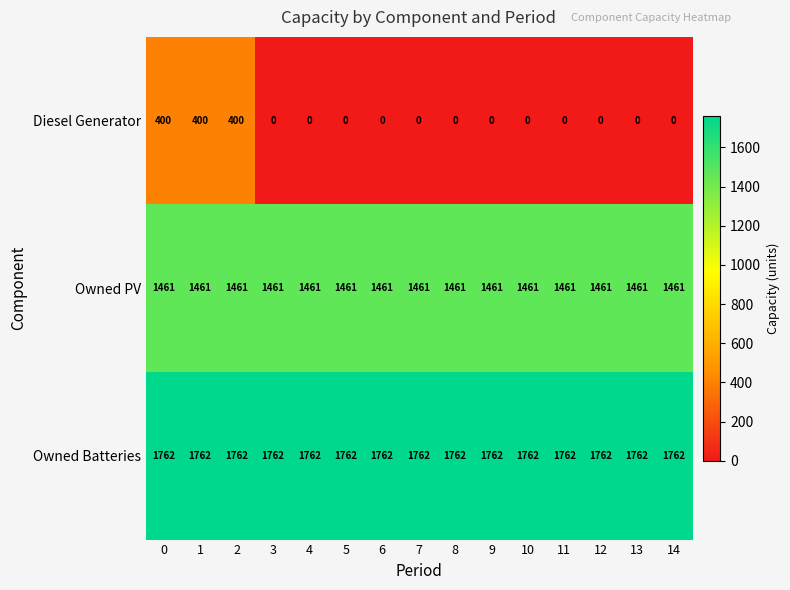

Which series has the largest range (max minus min)?

Diesel Generator